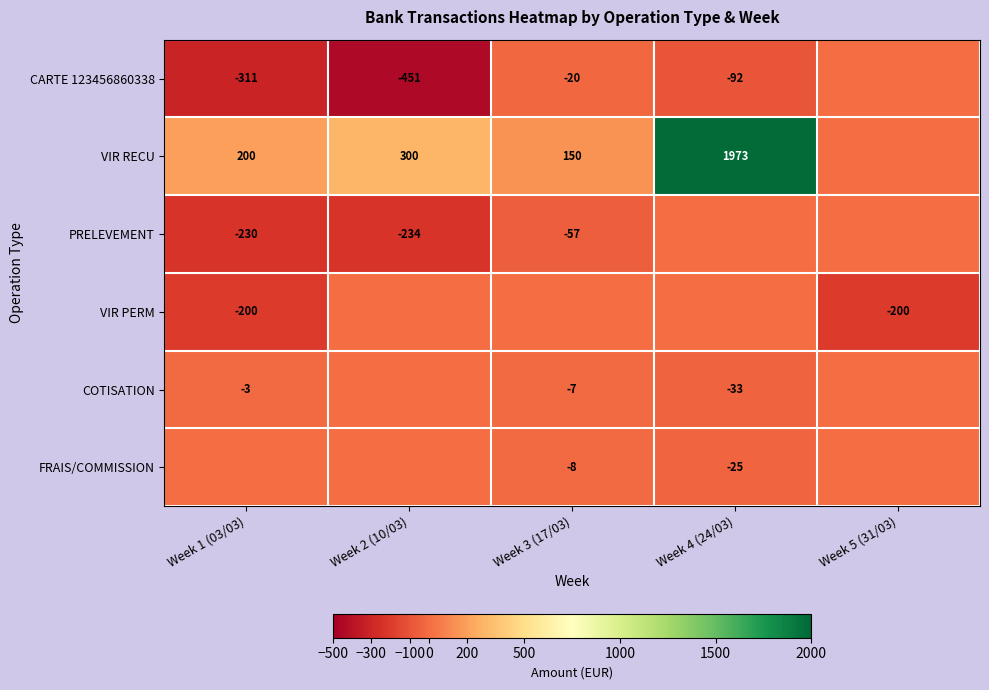

The FRAIS/COMMISSION series shows -2 at Week 3 (17/03). True or false?

False